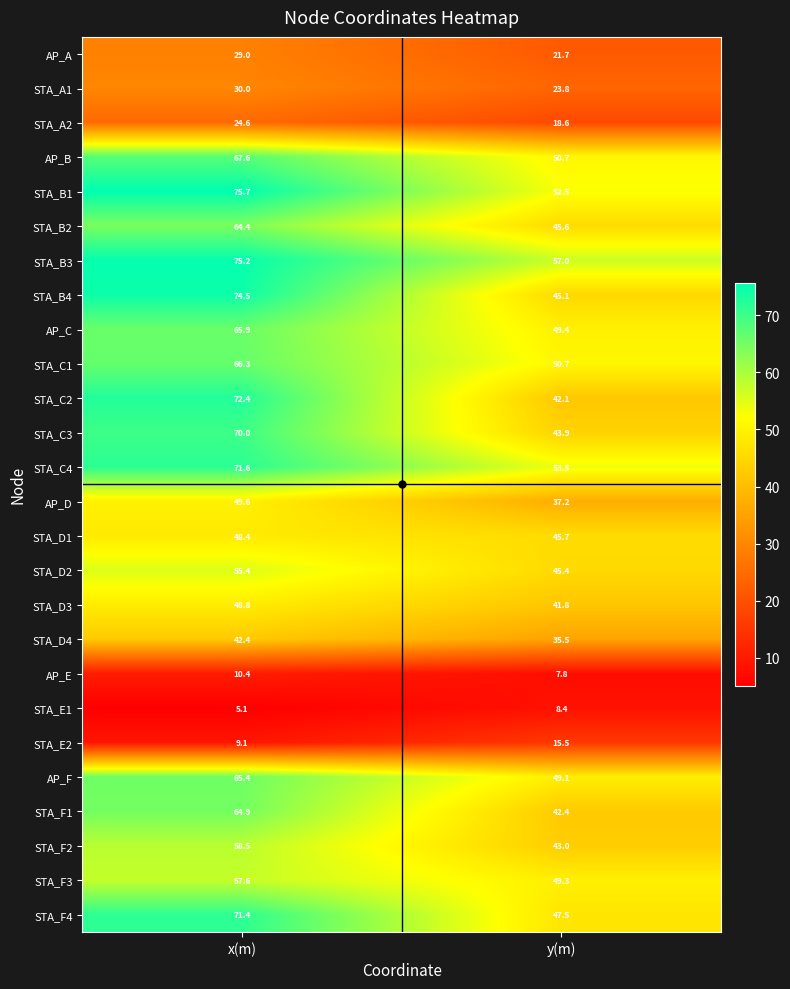

At which category does the chart reach its minimum across all series?

x(m)